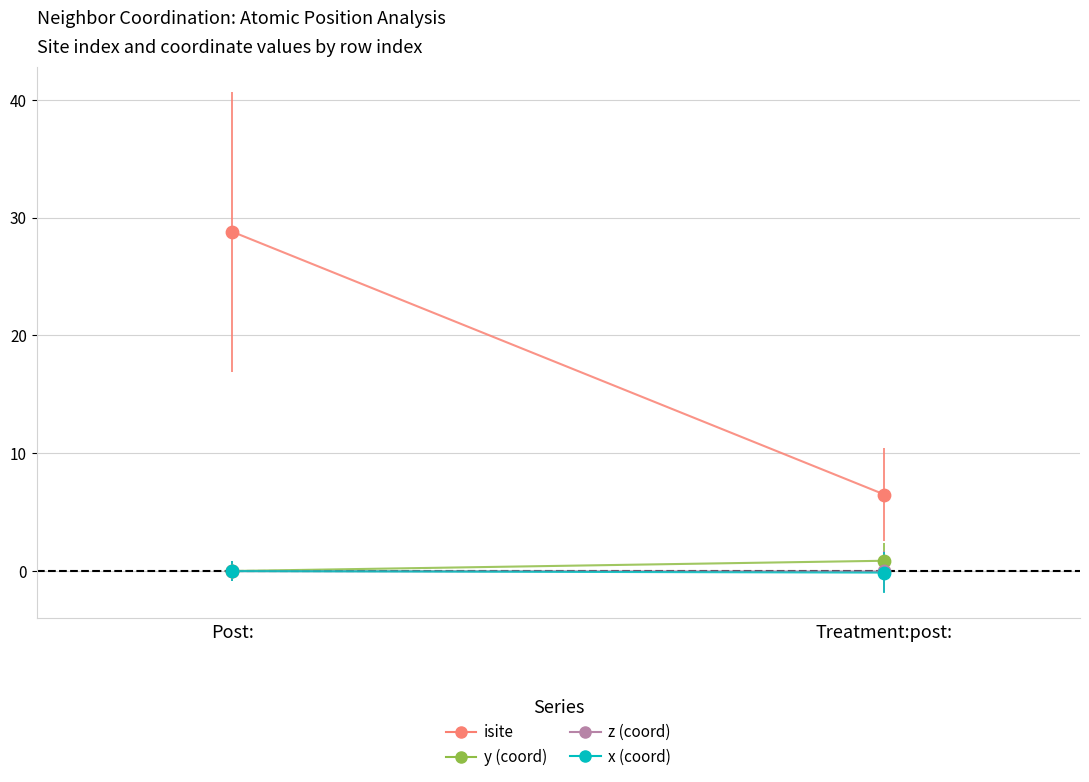

Which series has the largest total across all categories?

isite